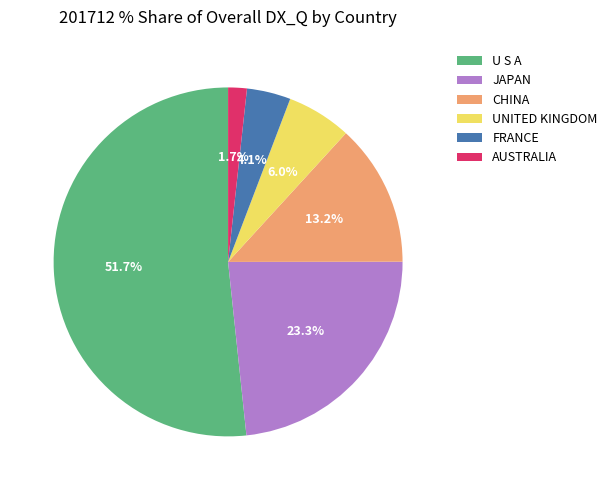

What percentage is NOT represented by UNITED KINGDOM?

94.0%